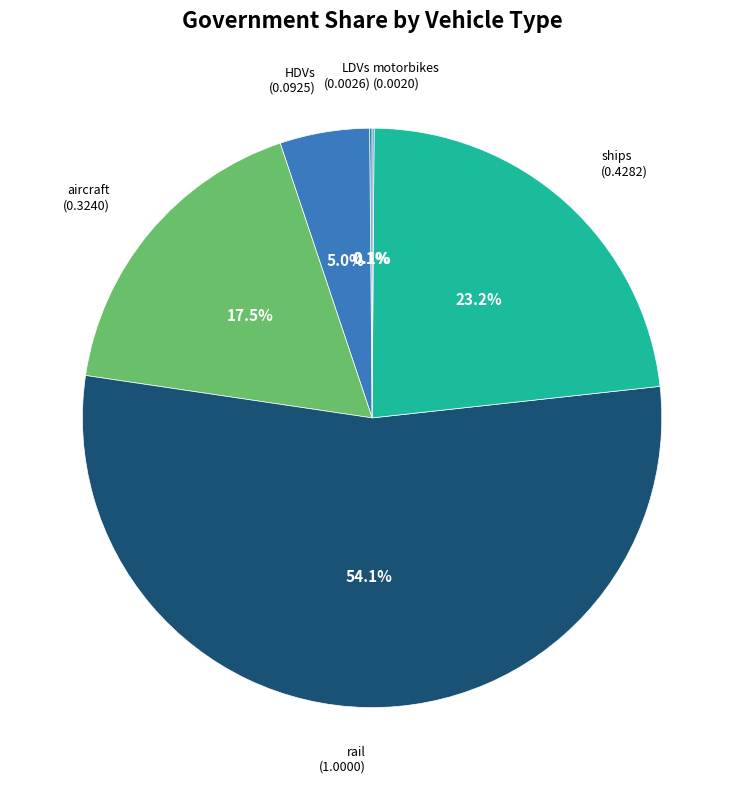

To the nearest percent, what is the difference between the largest and smallest slice percentages?

54%